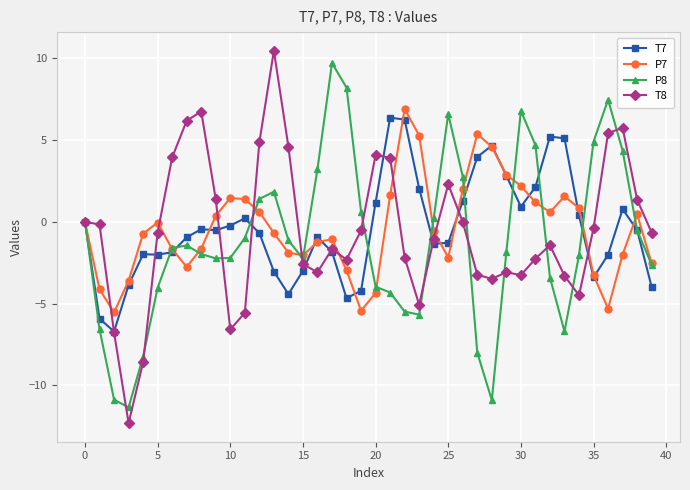

What is the smallest value displayed?

-12.3